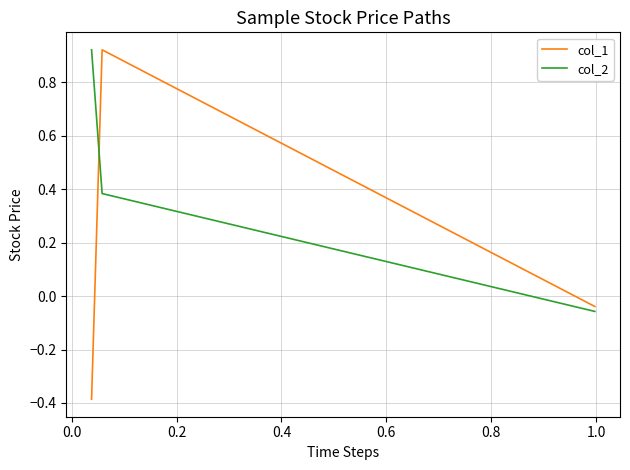

At how many categories does at least one series exceed 0?

2